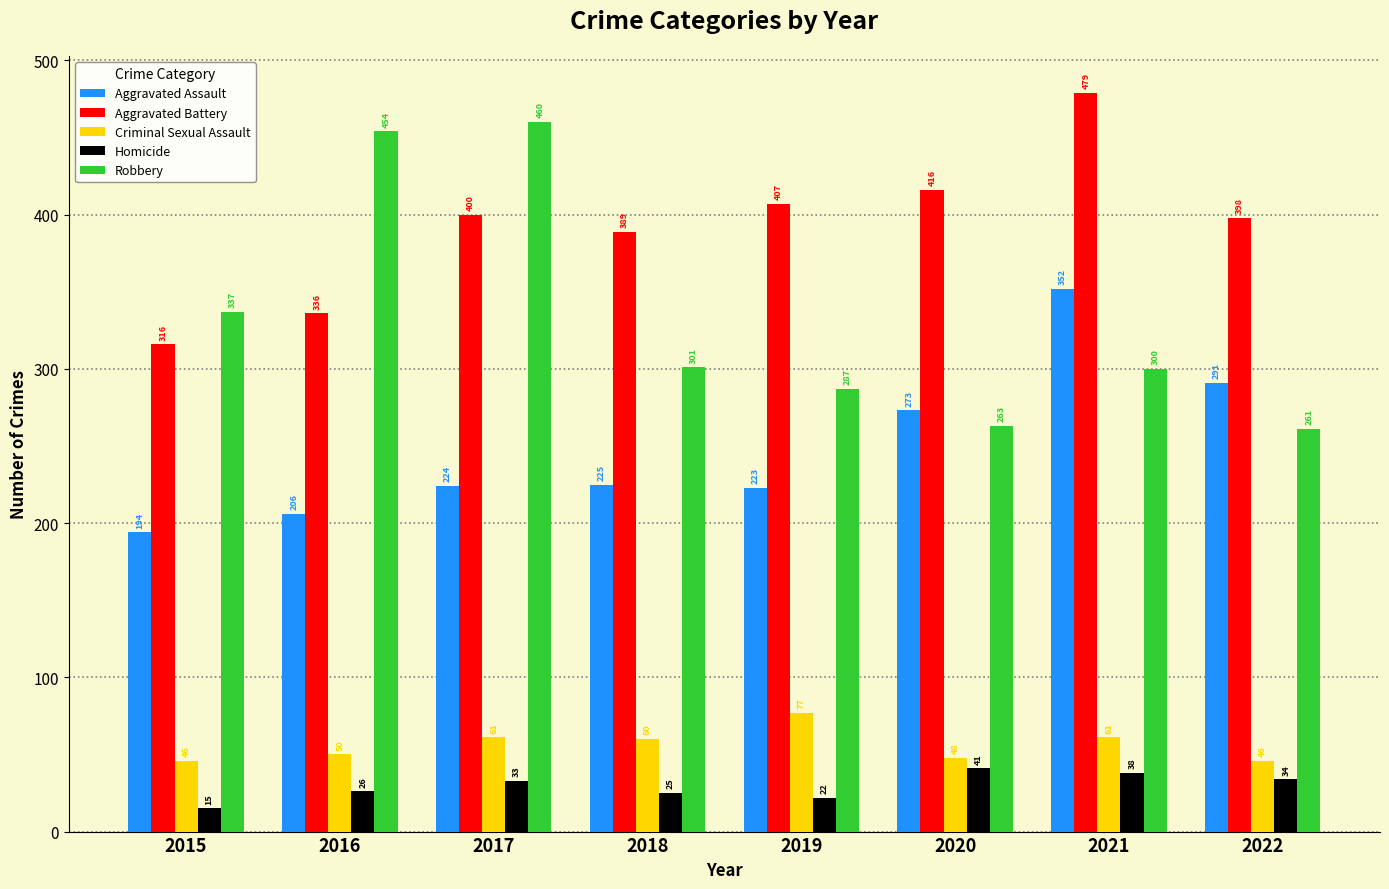

Is it true that Homicide equals 9 at 2021?

False